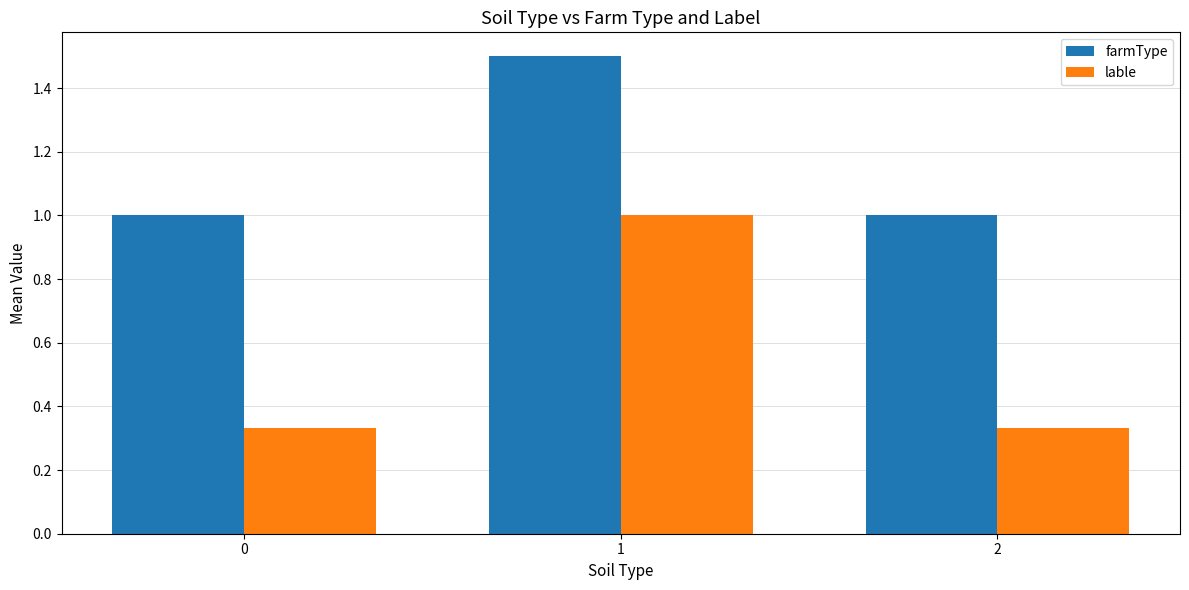

What is the difference between the highest and lowest values at 2?

0.7